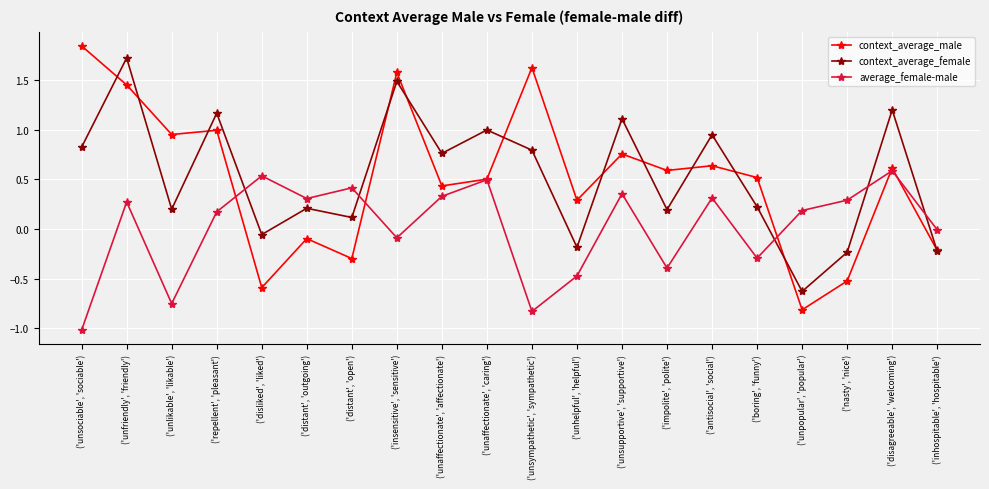

What are all the series names shown in the legend?

context_average_male, context_average_female, average_female-male